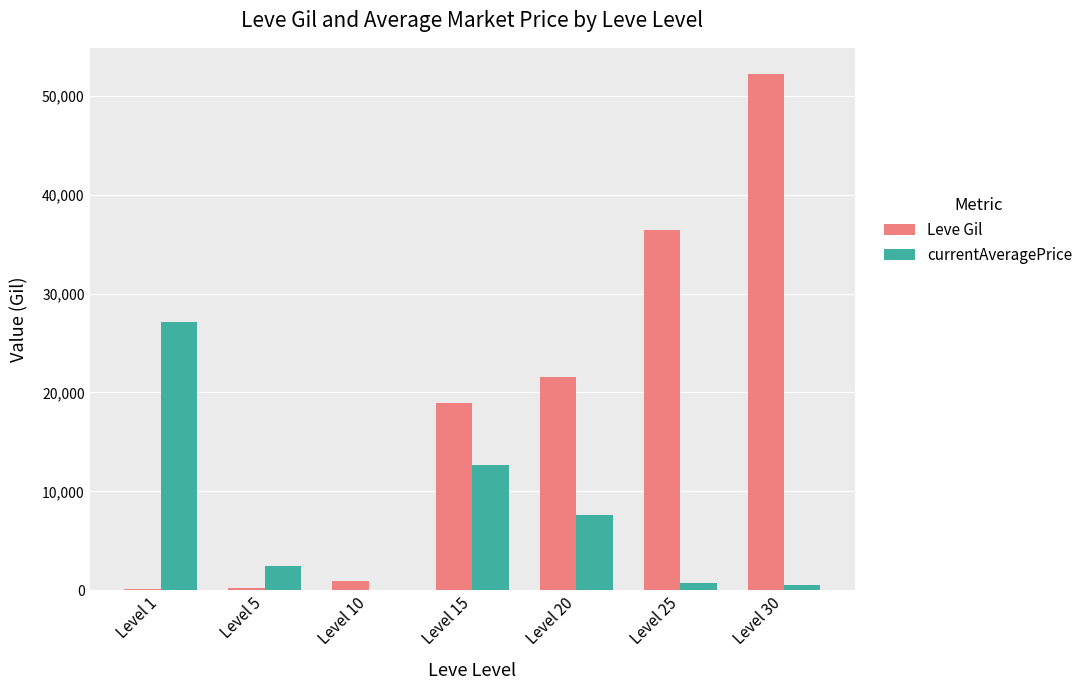

At which label does Leve Gil reach its peak?

Level 30